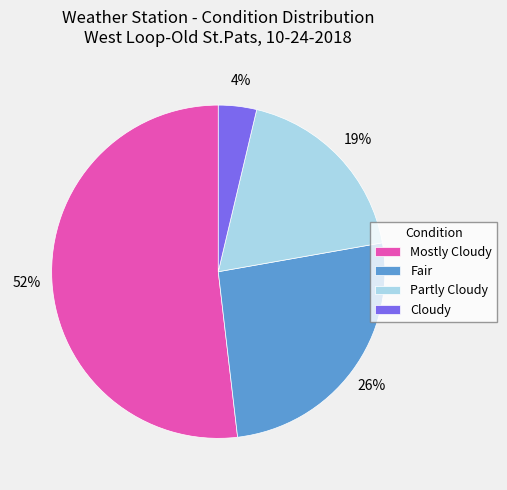

Combined, do Cloudy and Partly Cloudy account for over 50%?

No